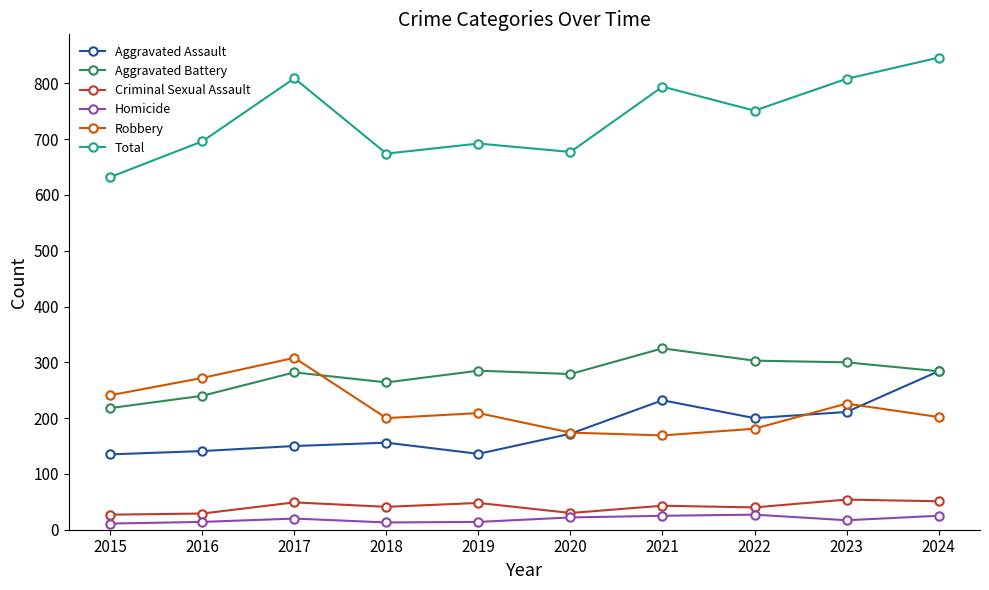

Is it true that Total equals 632 at 2015?

True